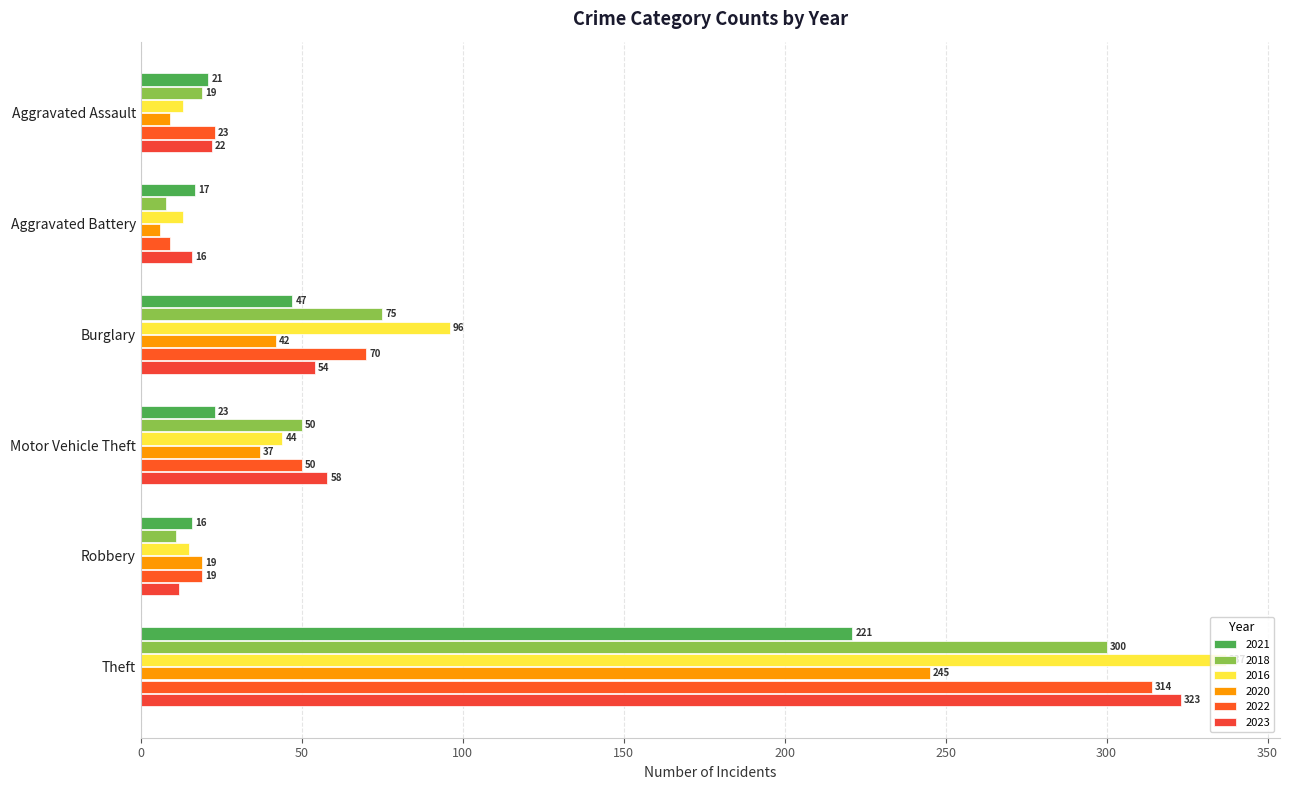

Which series changed the most between Burglary and Theft?

2023